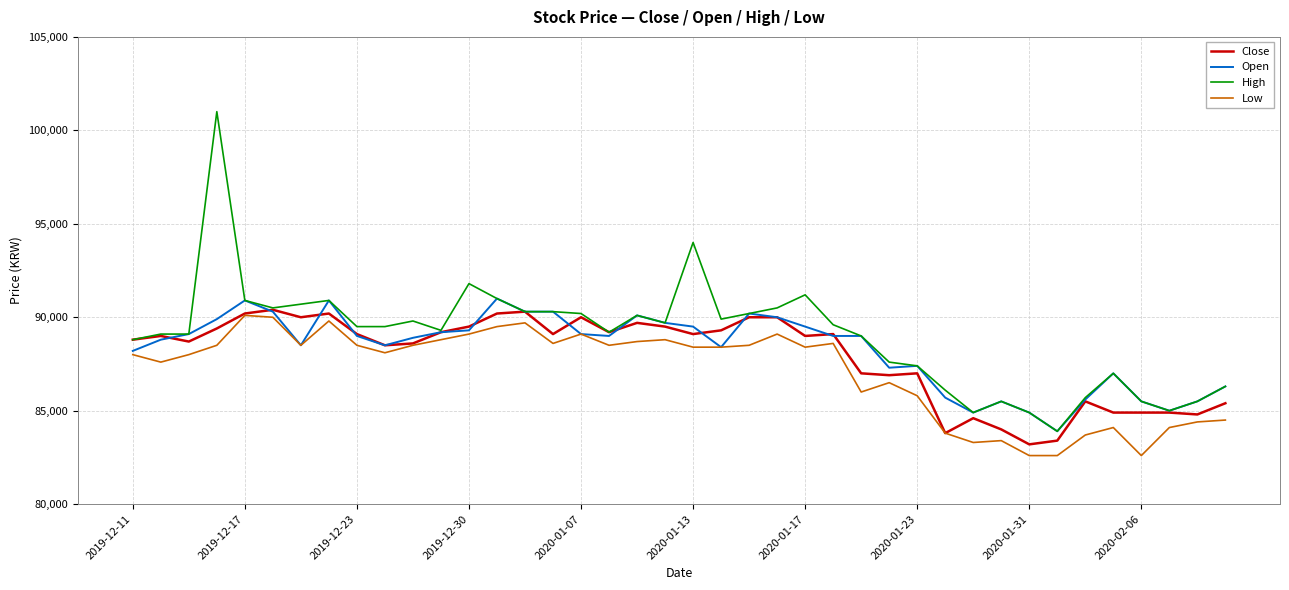

Is this an area chart (filled region under the line)?

No